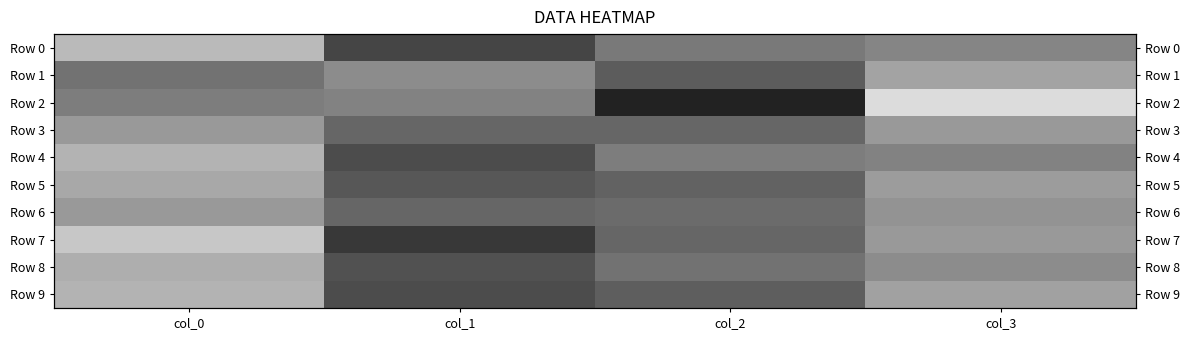

Is the value of Row 1 at col_2 greater than the value of Row 8 at col_1?

No